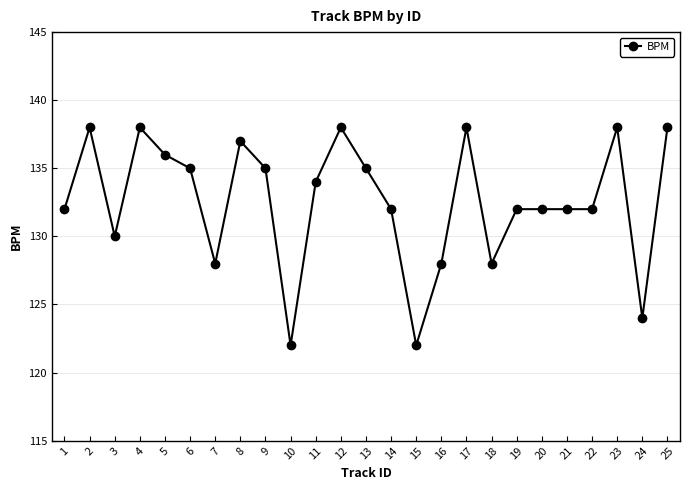

Where is the data nearest to the value 130?

3